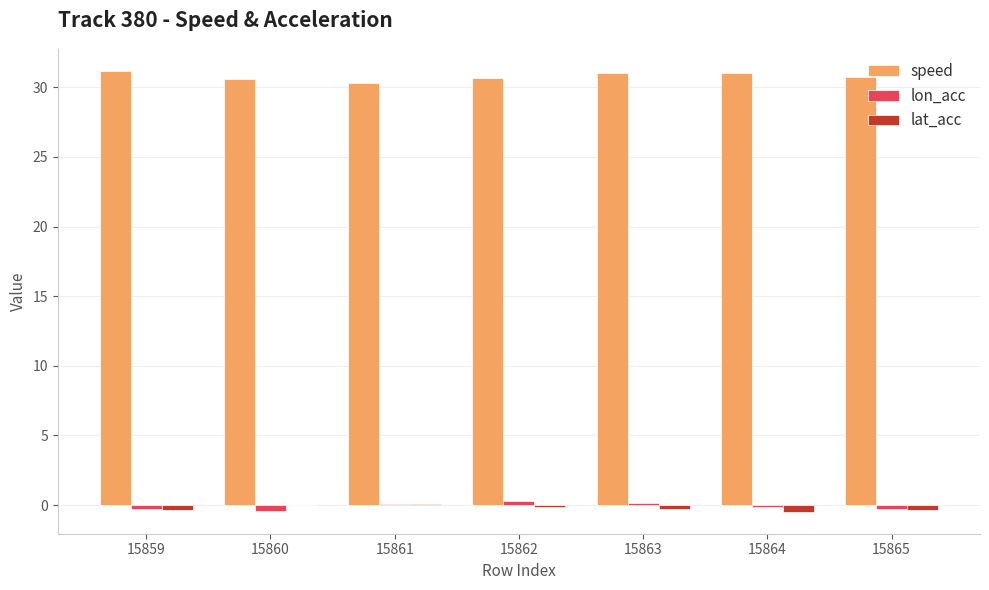

Is it true that speed equals 30.3 at 15861?

True